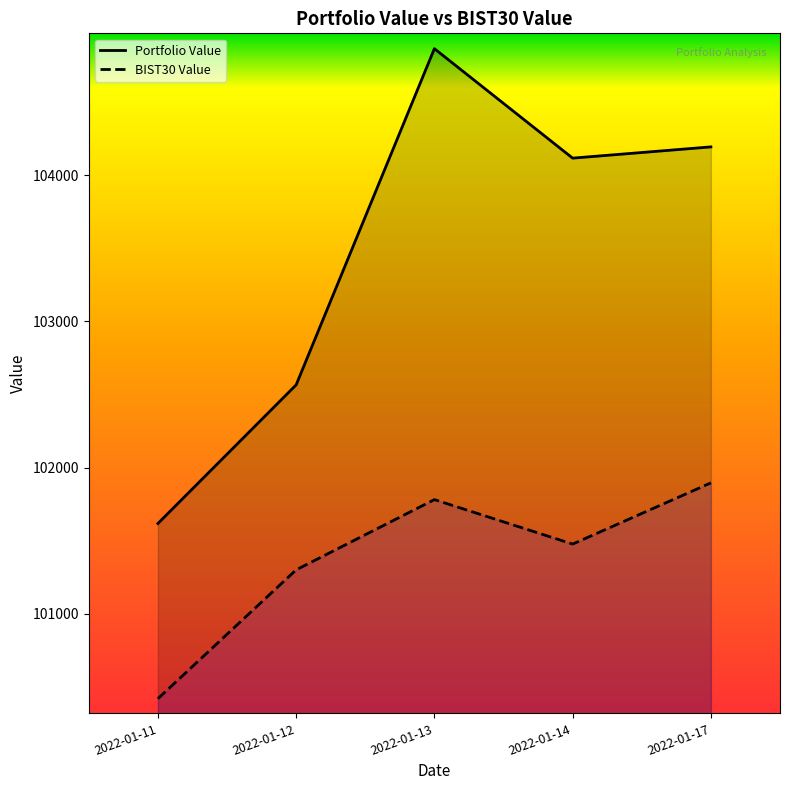

The value of BIST30 Value at 2022-01-14 is 101476.7. True or false?

True